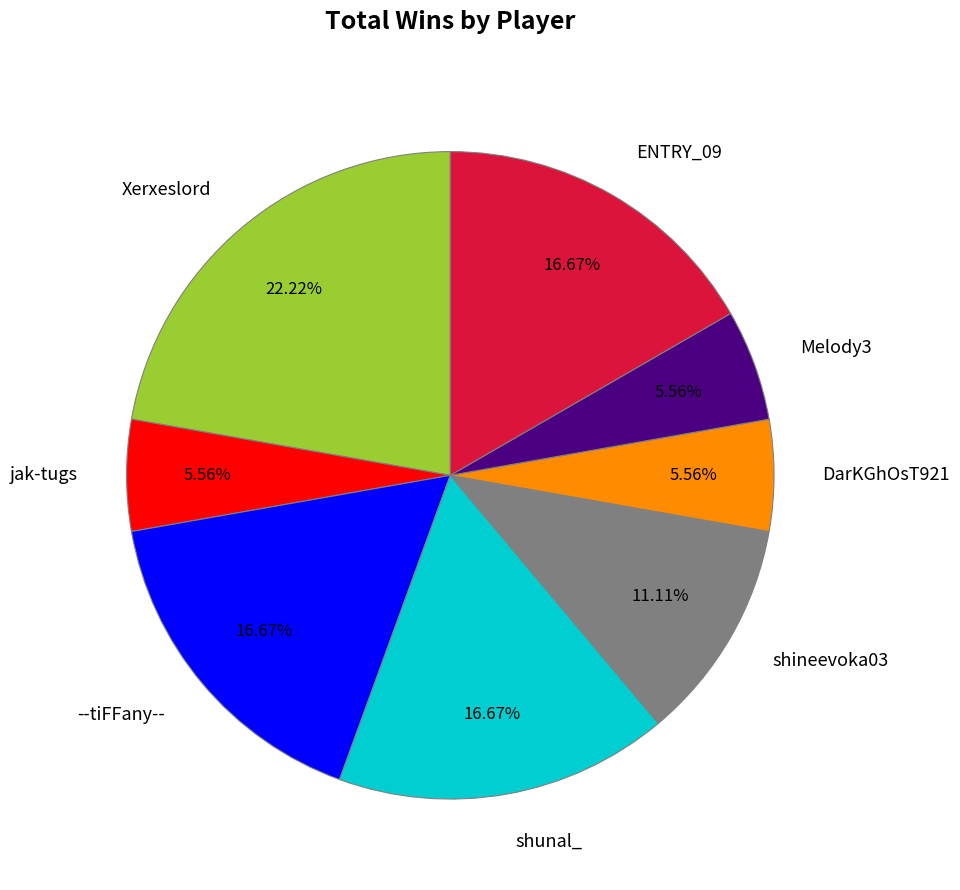

Does ENTRY_09 represent more than half of the total?

No